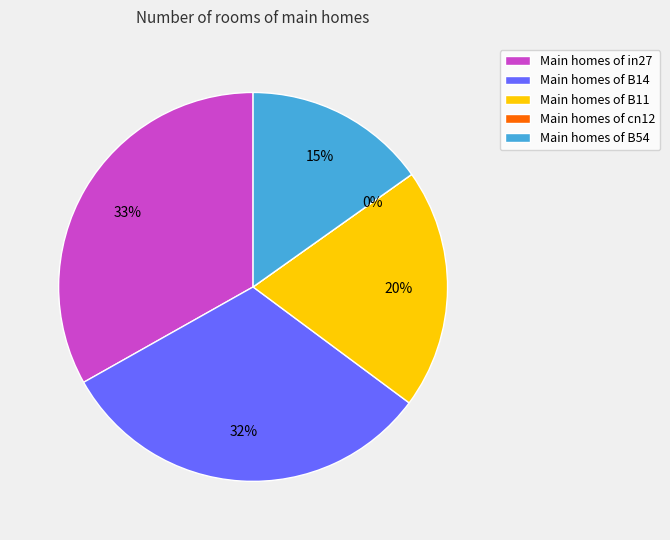

True or false: B14 accounts for 32% of the total.

True